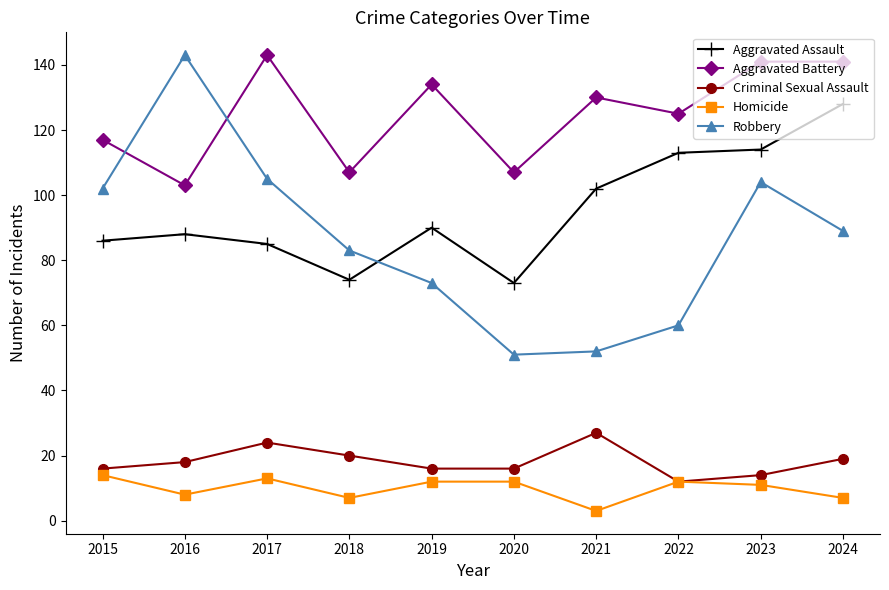

Which series has the largest total across all categories?

Aggravated Battery